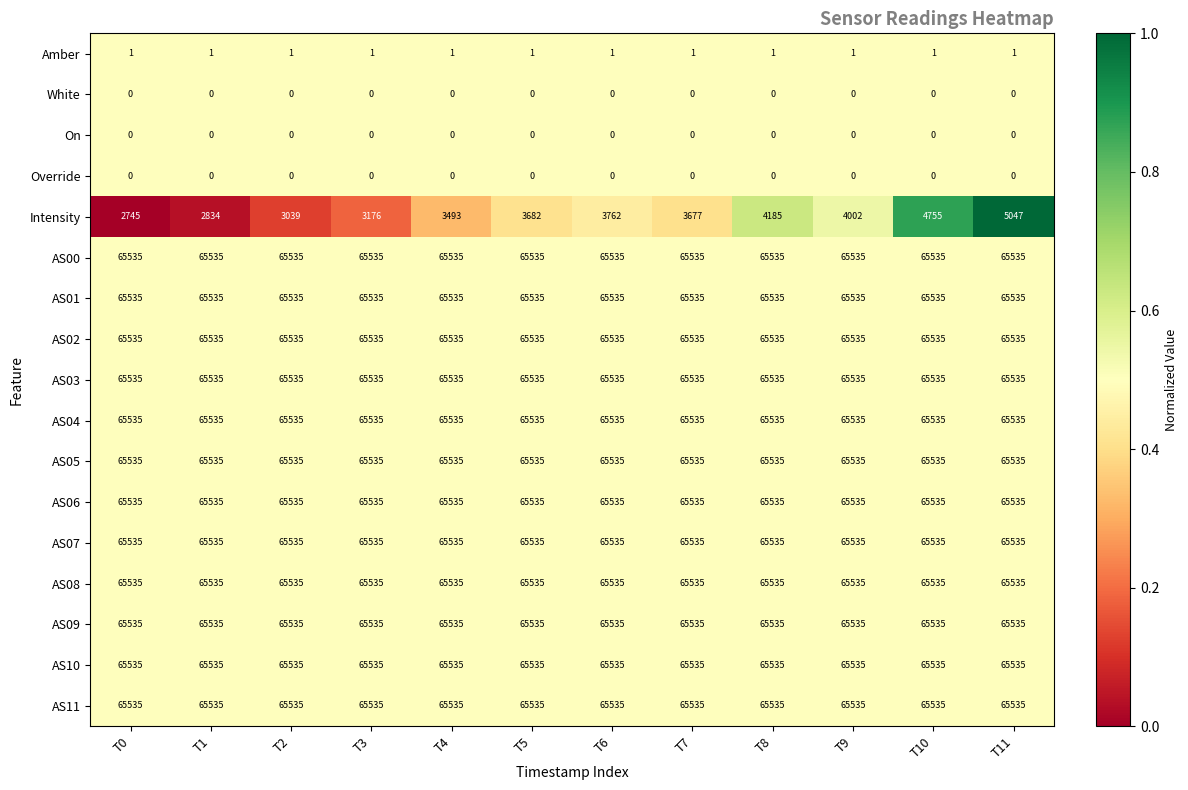

The AS01 series shows 99339 at T10. True or false?

False